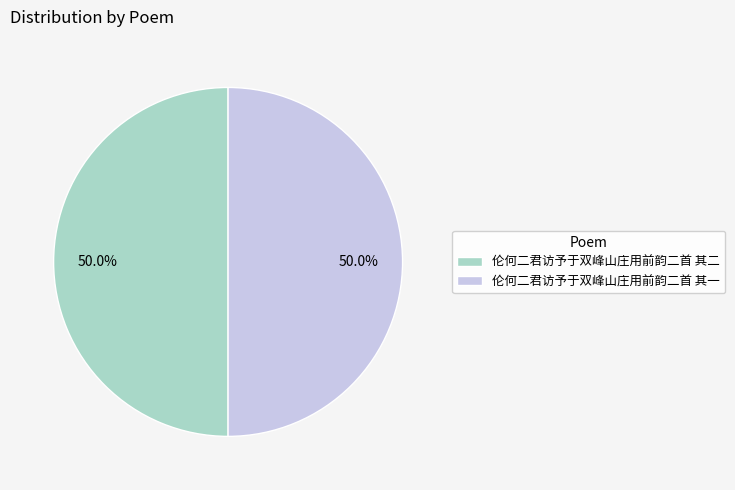

Is the sum of 伦何二君访予于双峰山庄用前韵二首 其二 and 伦何二君访予于双峰山庄用前韵二首 其一 greater than half?

Yes